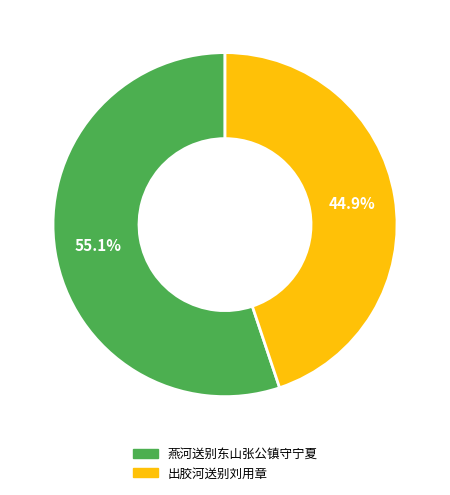

How many slices are in this pie chart?

2